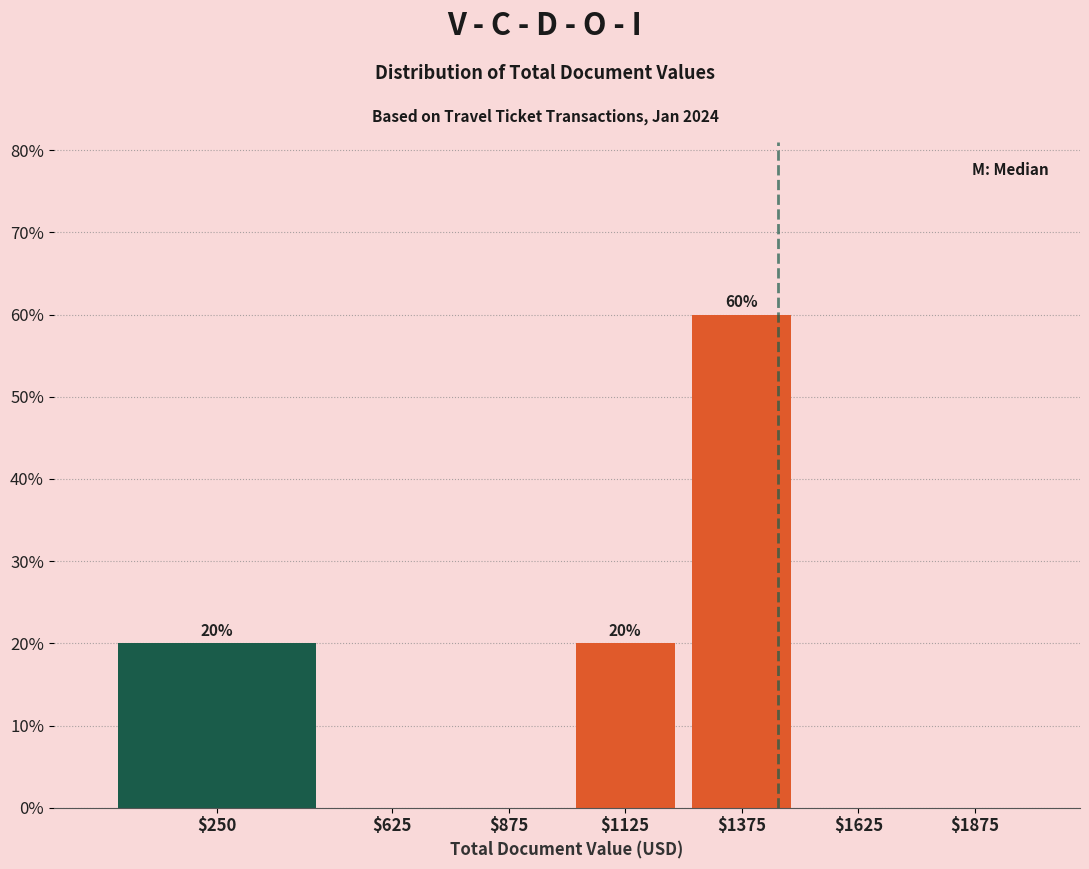

The chart shows a value of -33 at $875. True or false?

False